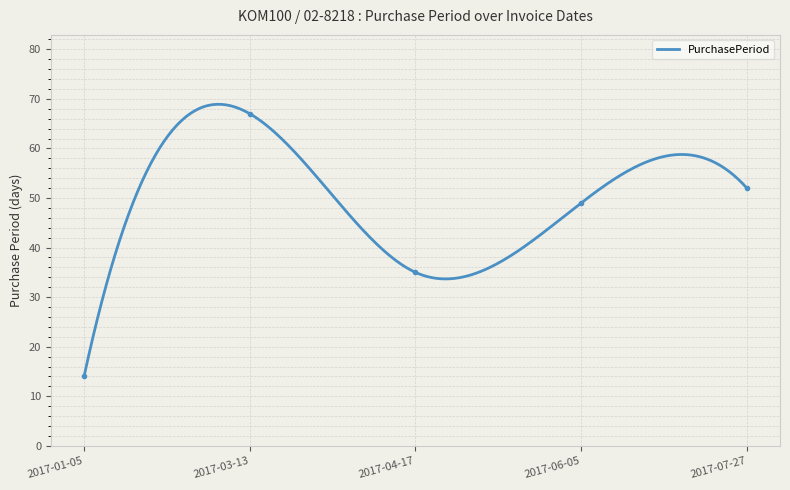

The chart shows a value of 67 at 2017-06-05. True or false?

False